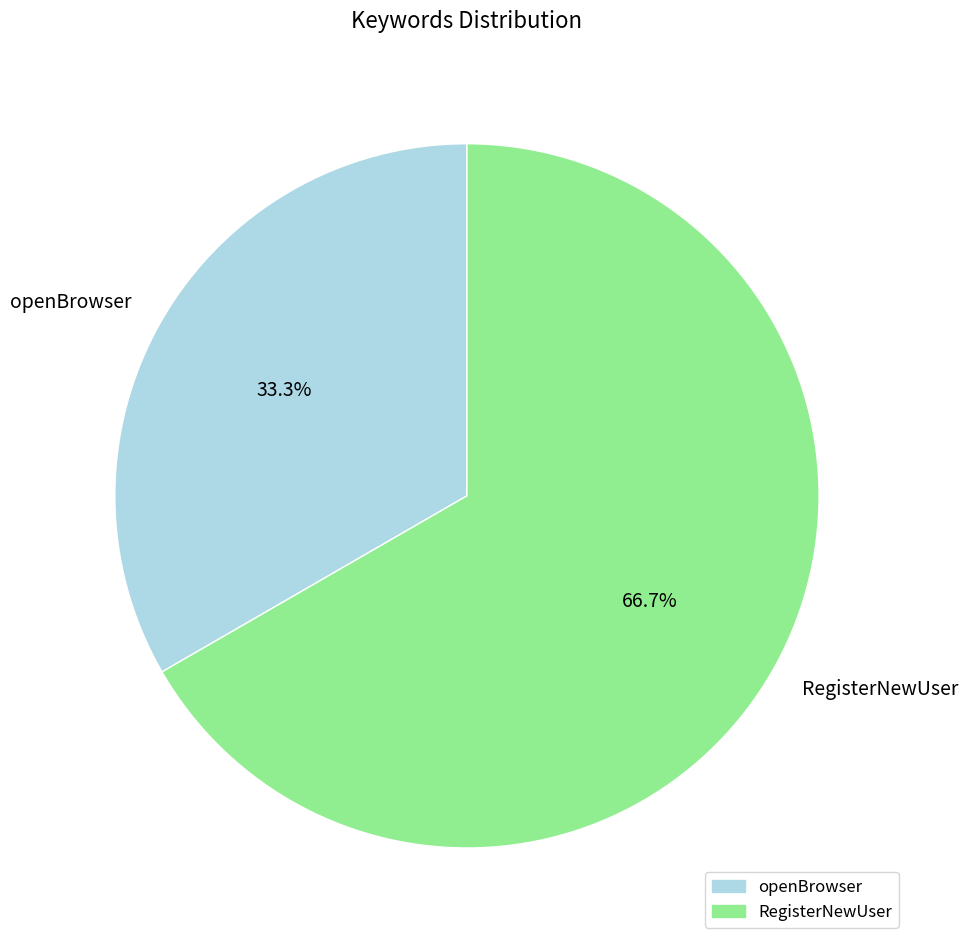

How many slices are in this pie chart?

2